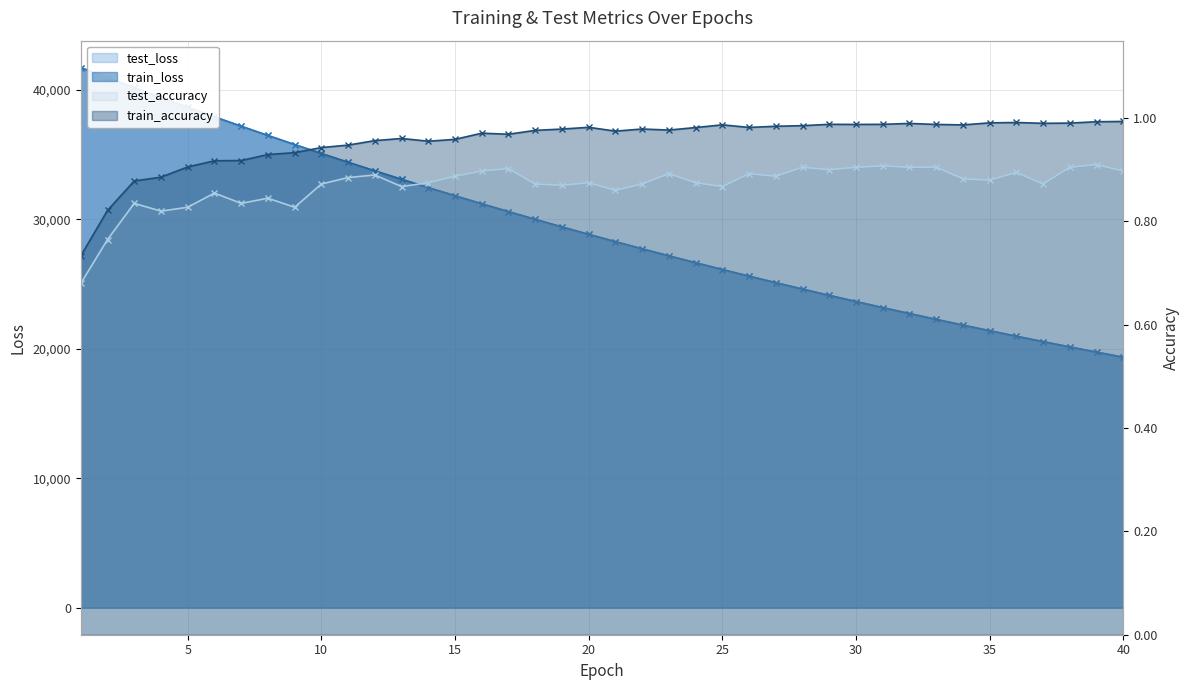

True or false: train_accuracy and test_accuracy cross at least once.

False